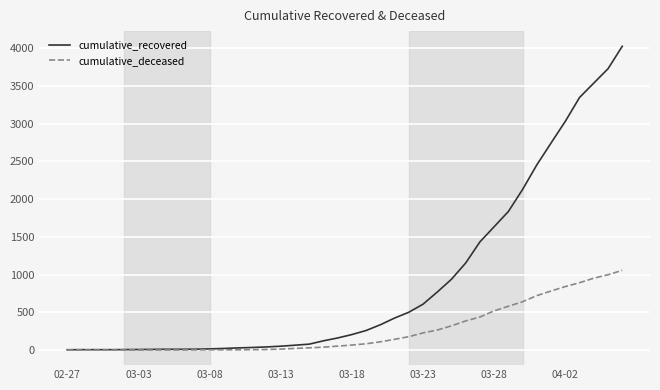

What is the highest value of the cumulative_recovered series?

4028